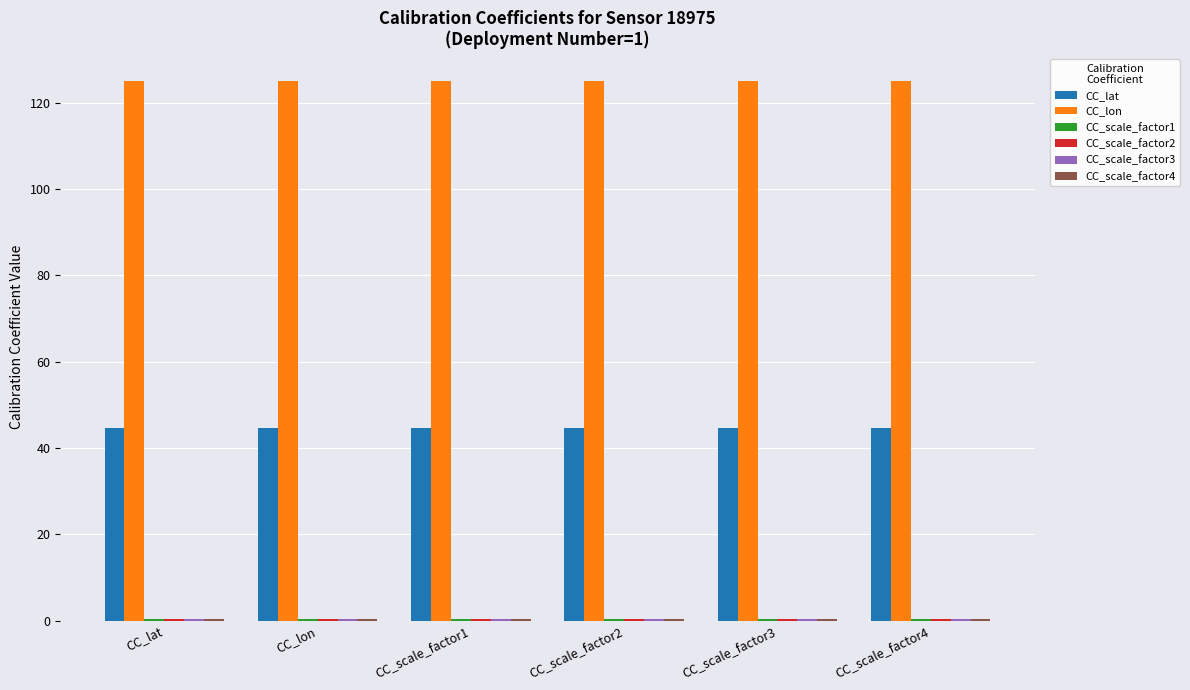

What is the greatest value displayed?

125.1